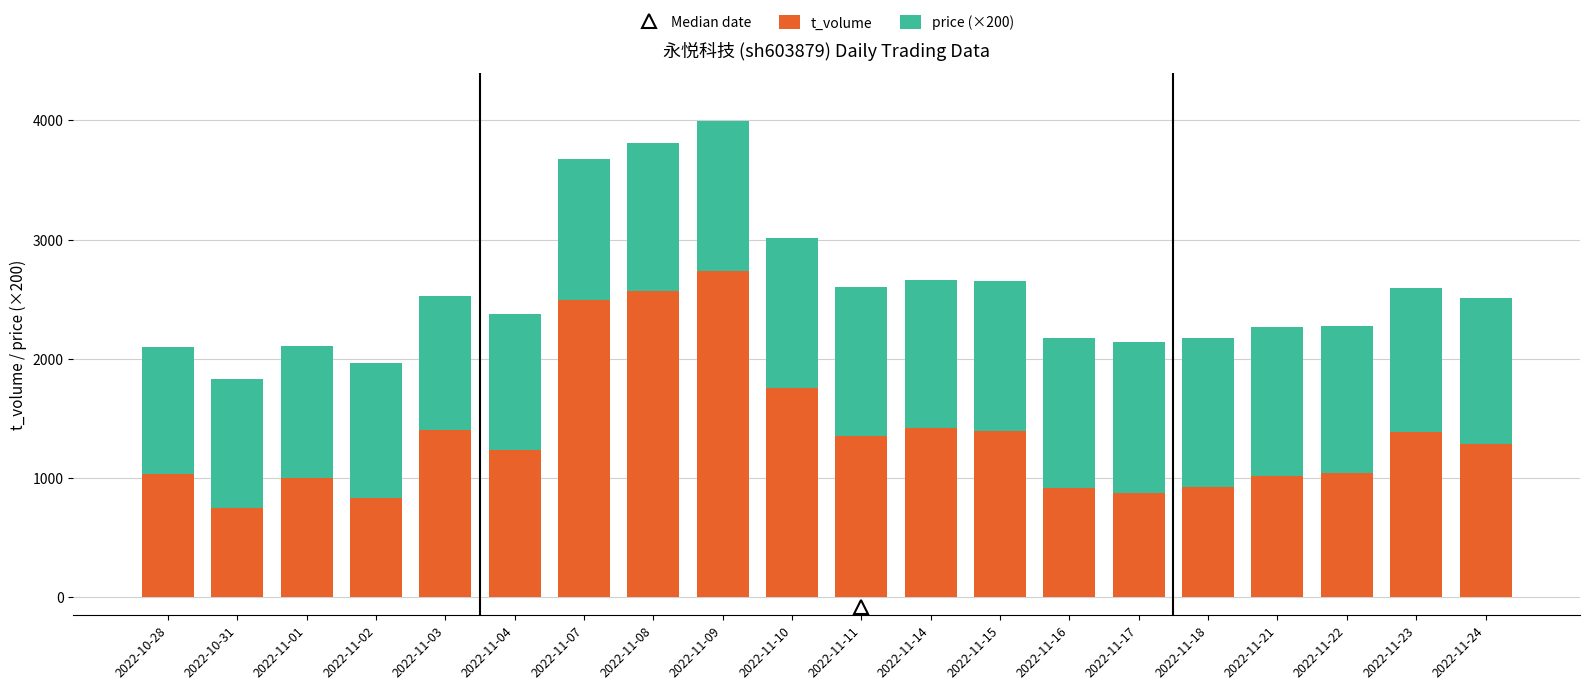

At which label does t_volume reach its peak?

2022-11-09